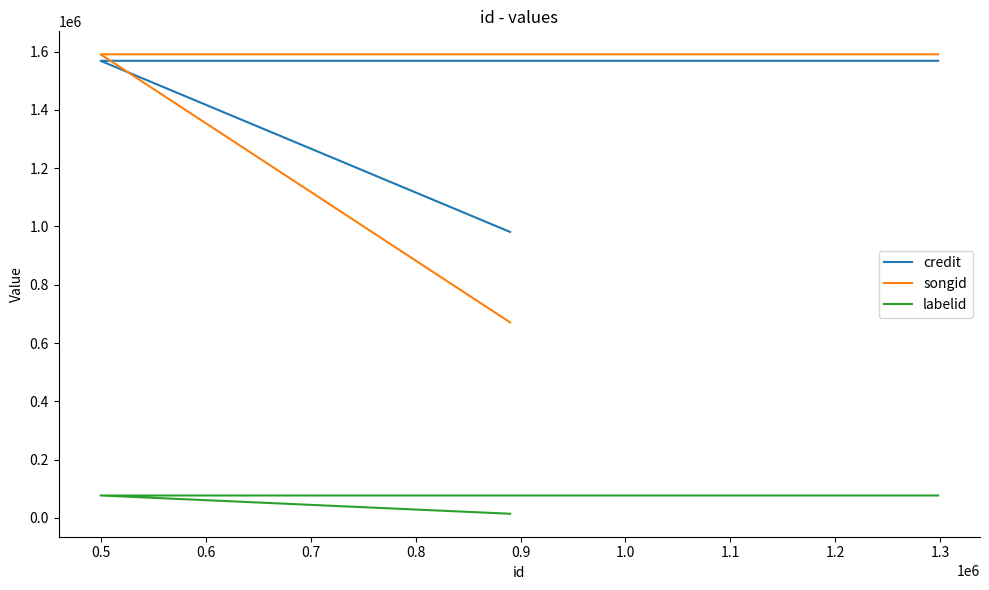

What value does the songid series have at 0.5?

1590613